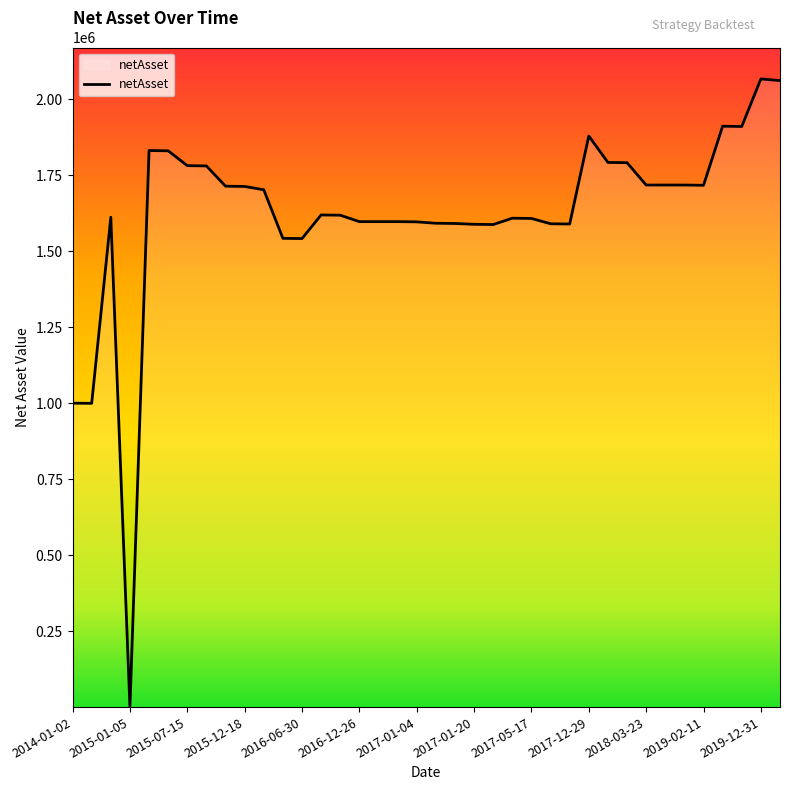

What is the greatest value displayed?

2066737.5